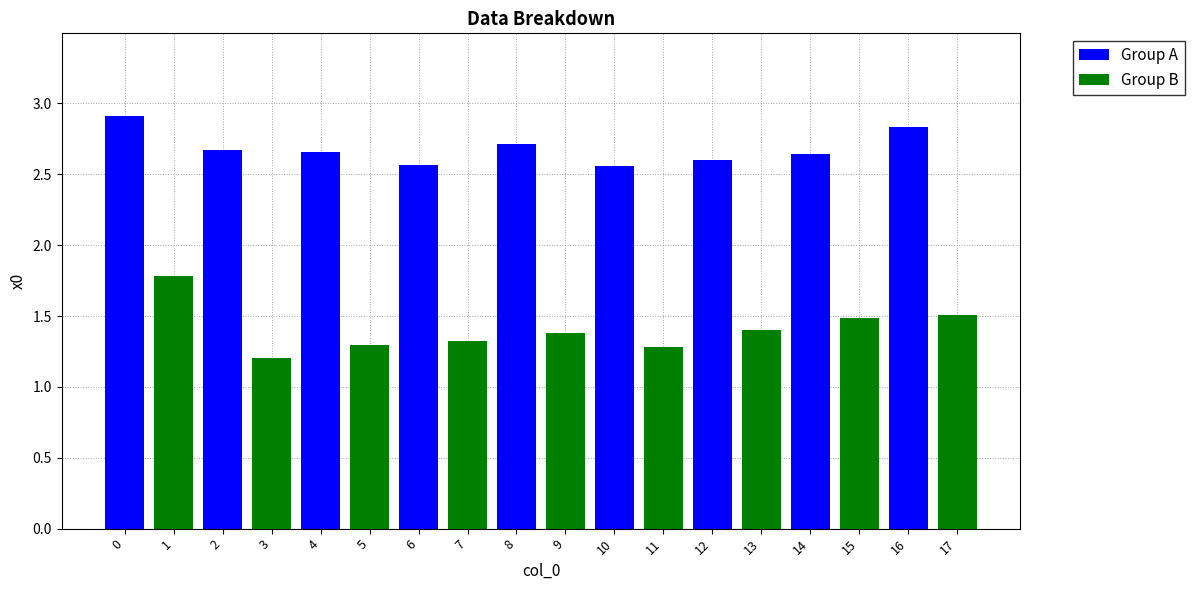

How many values in the Group A series exceed 2?

9